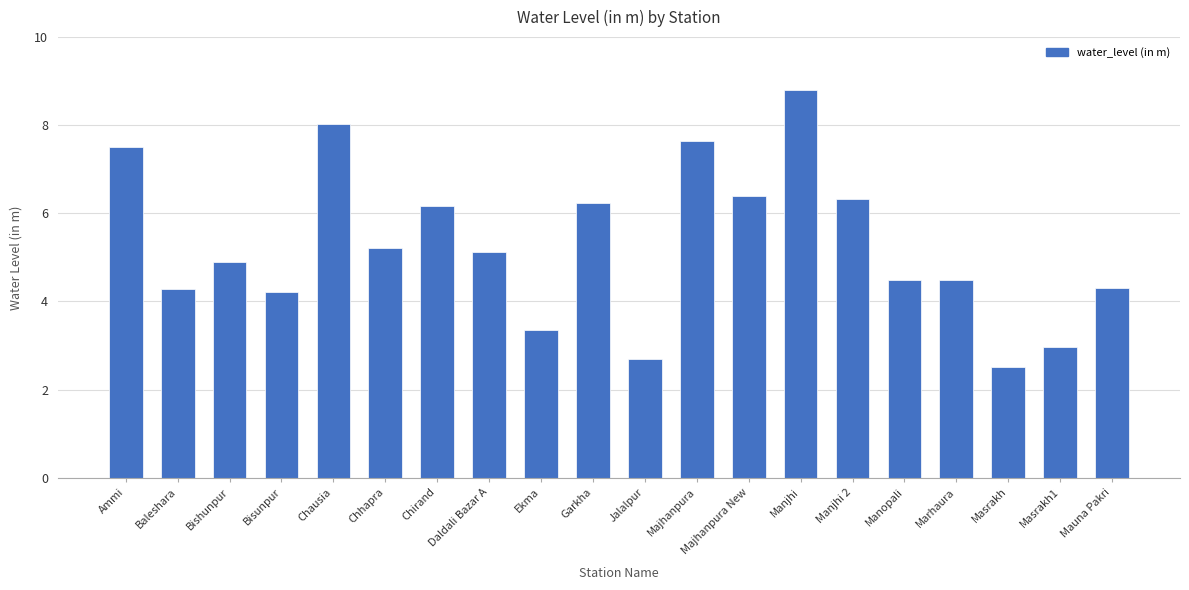

At which category does the chart reach its peak across all series?

Manjhi